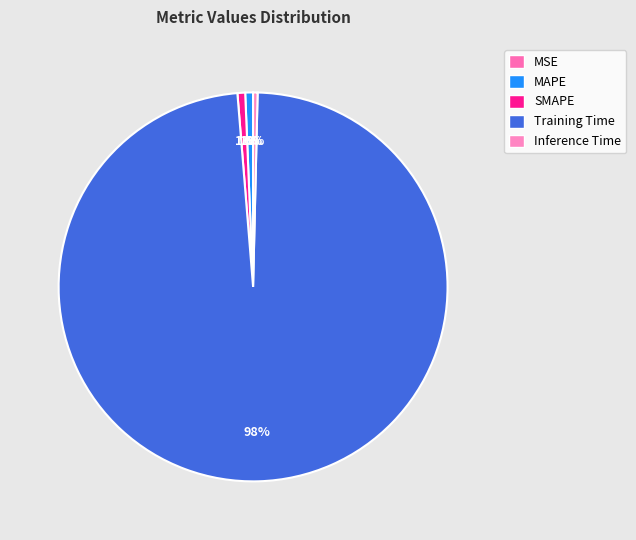

Does Training Time represent more than half of the total?

Yes